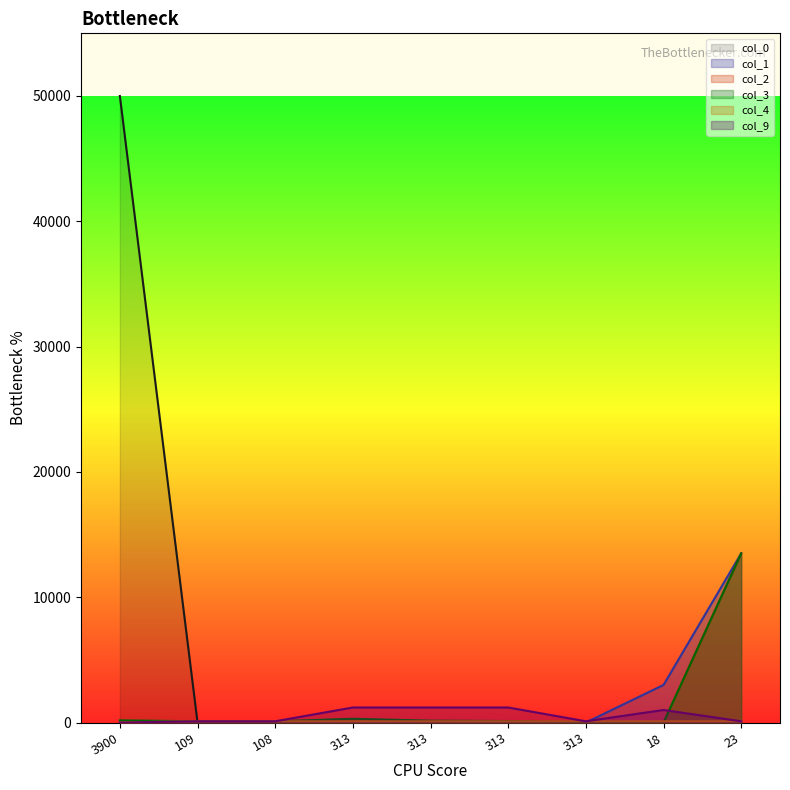

What is the label of the 7th point from the right?

108